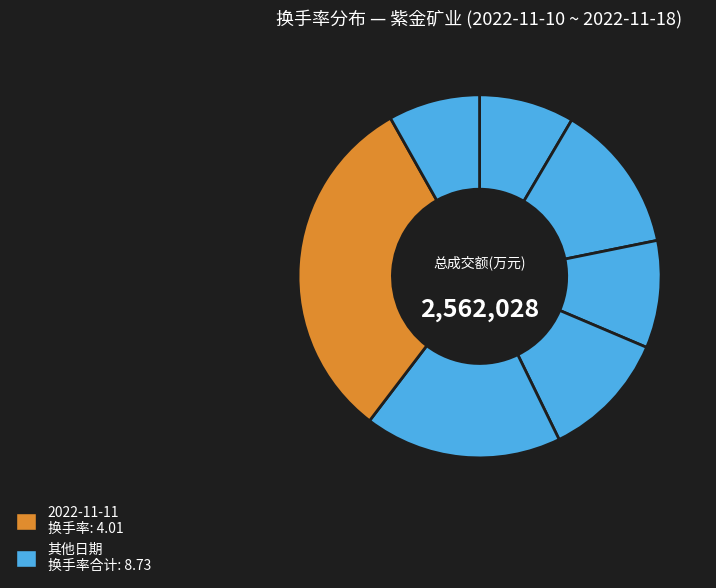

How many segments does this pie chart have?

7